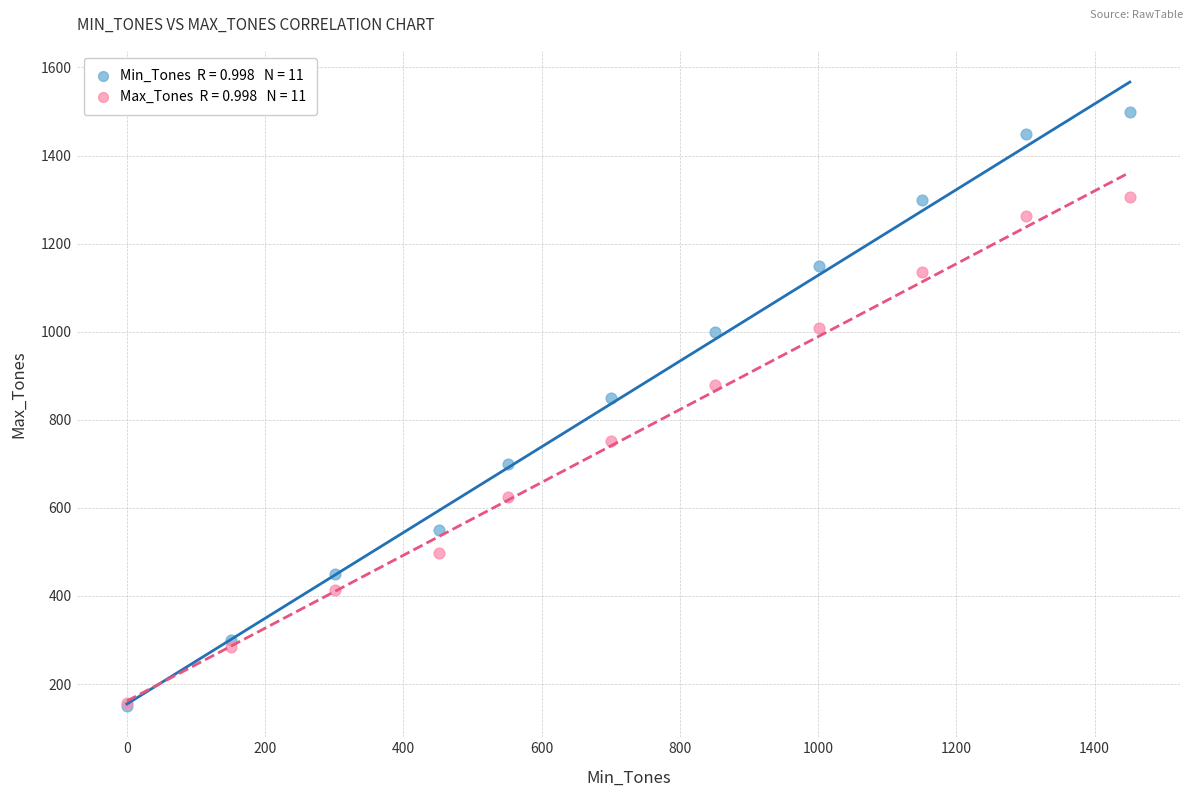

Across all series, what Y value is closest to 825?

850.0